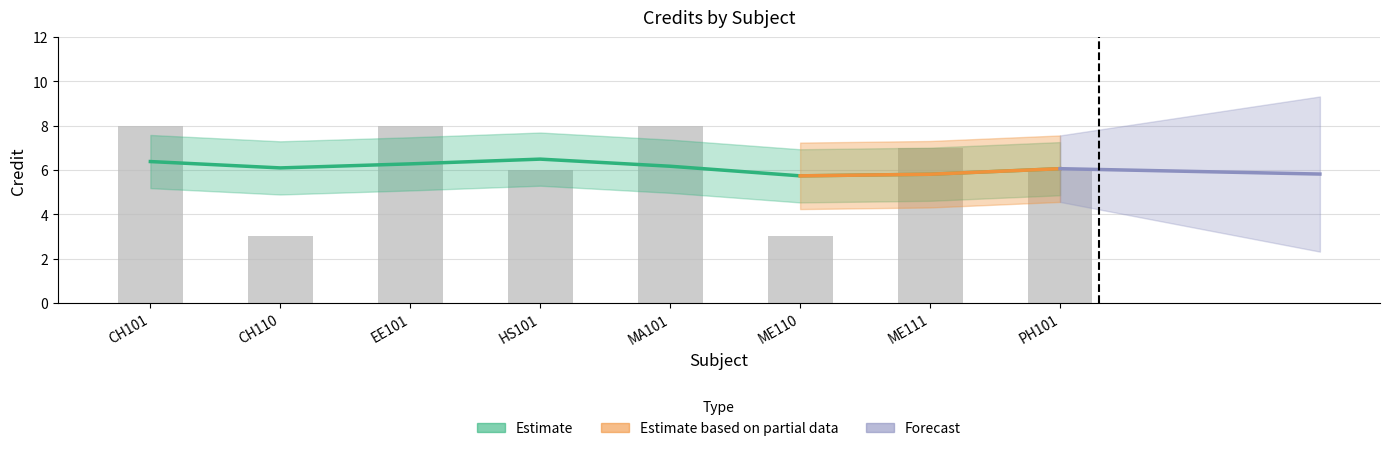

The chart shows a value of 8 at CH101. True or false?

True